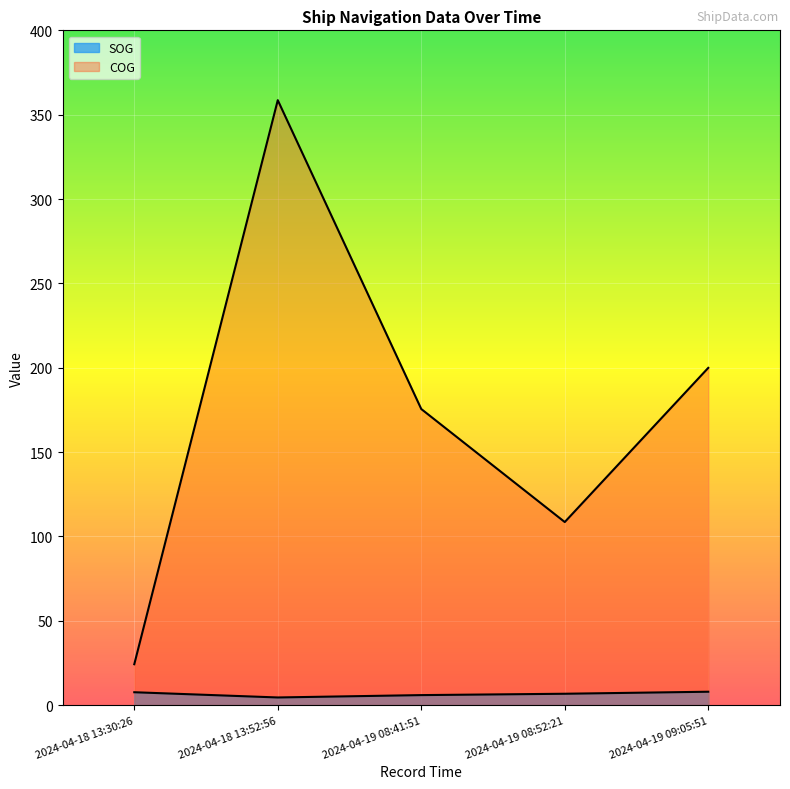

The SOG series shows 13.1 at 2024-04-19 09:05:51. True or false?

False